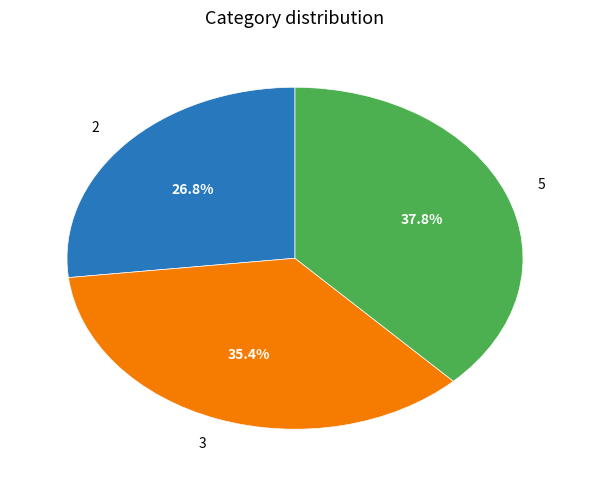

To the nearest percent, what percentage of the pie is 2?

27%